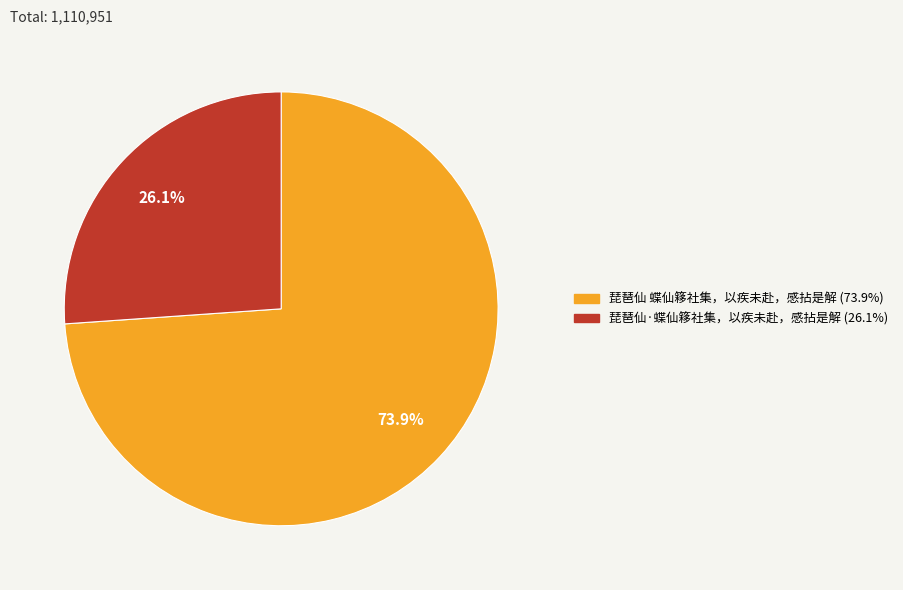

How much of the chart is everything except 琵琶仙·蝶仙簃社集，以疾未赴，感拈是解?

73.9%